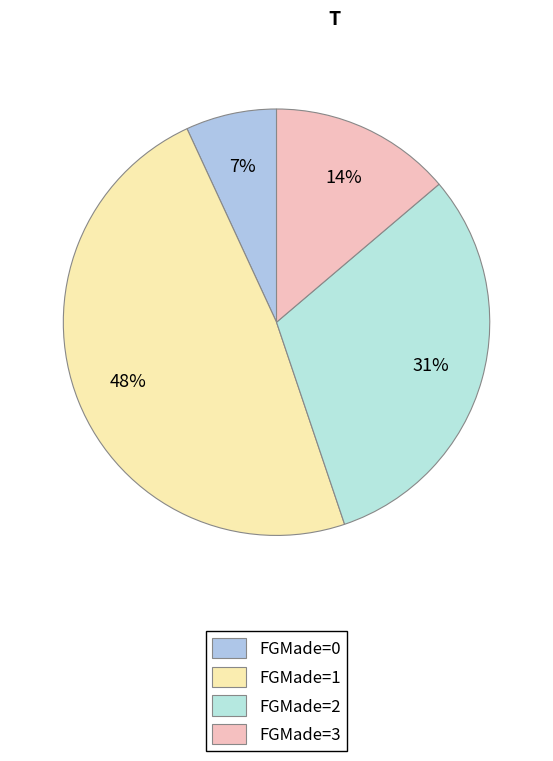

What portion of the pie excludes FGMade=3?

86.2%